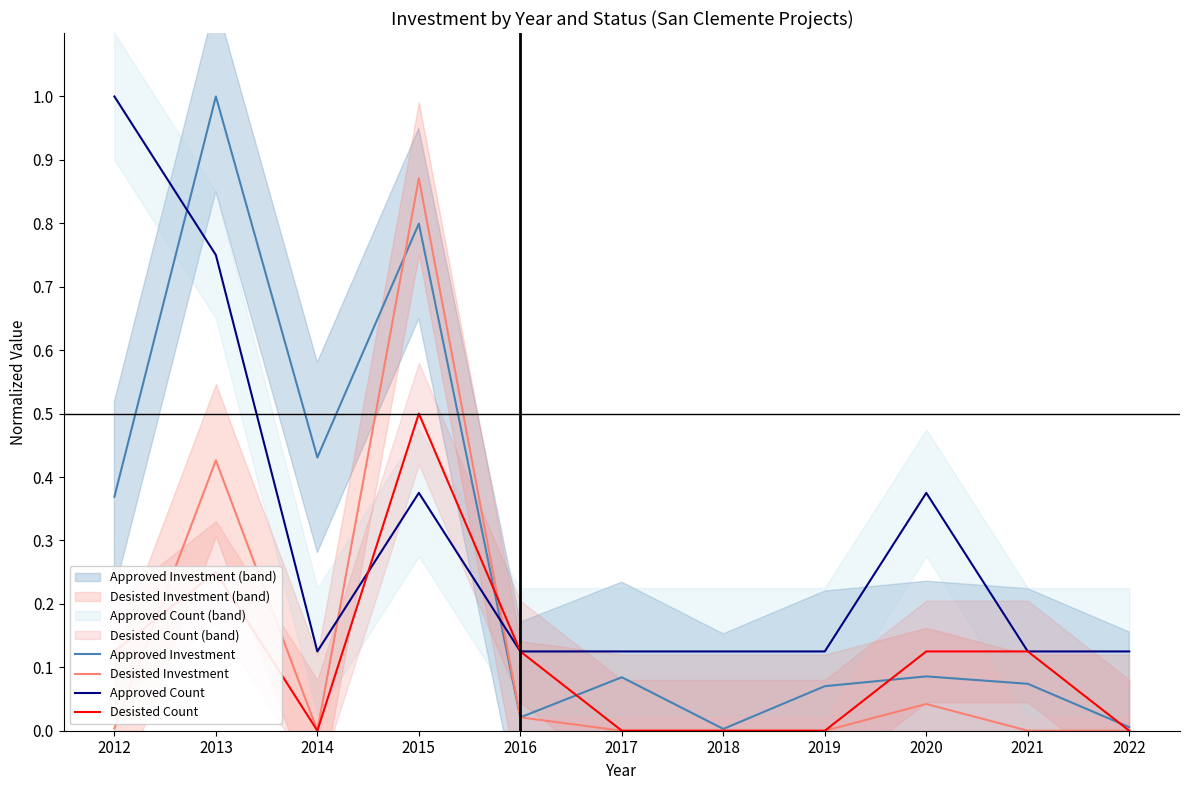

How many interior local valleys does the Desisted Count series have?

1